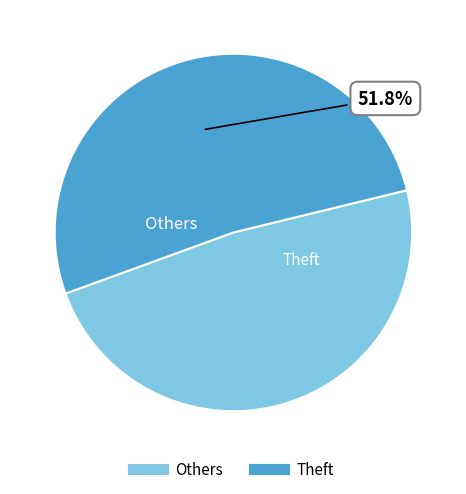

To the nearest percent, what is the average slice percentage?

50%